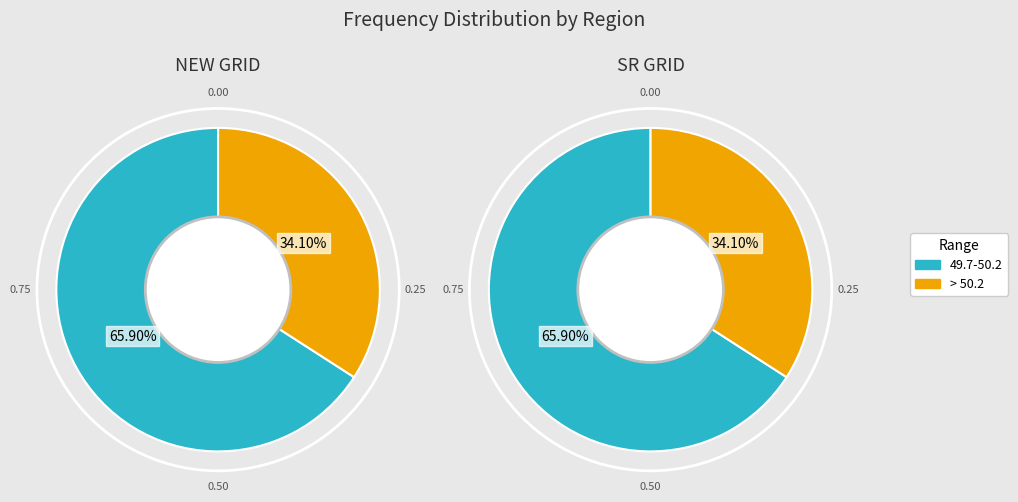

To the nearest percent, what is the combined percentage of NEW GRID and SR GRID?

100%